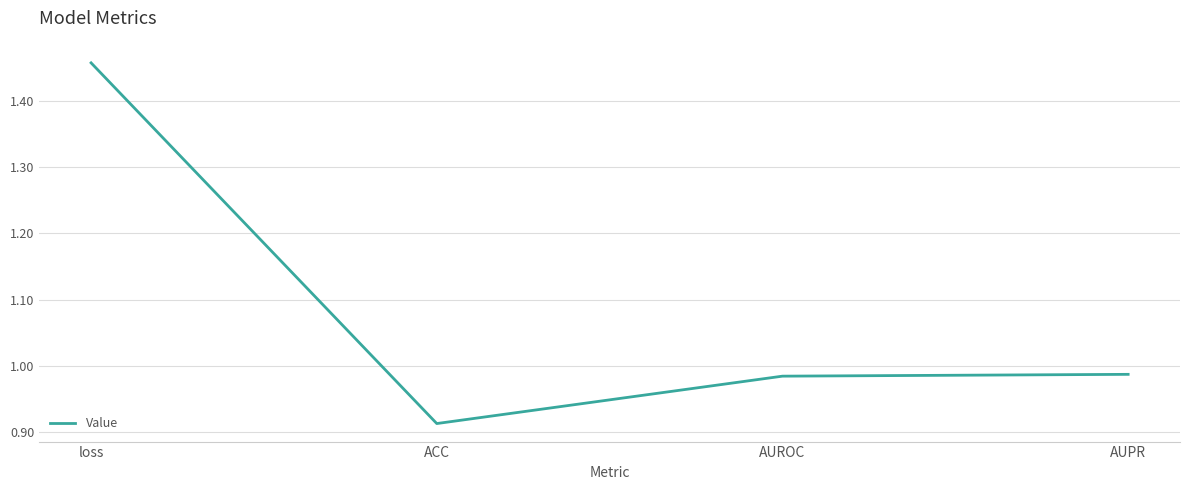

What position from the right is AUPR?

1